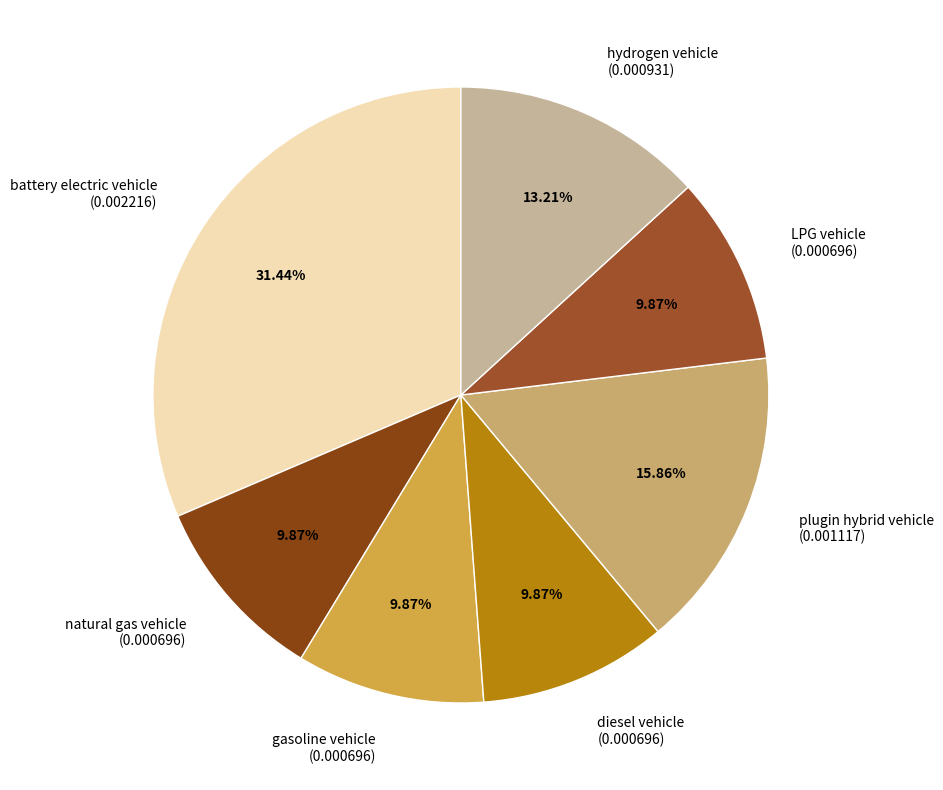

Is there a majority slice in this chart?

No